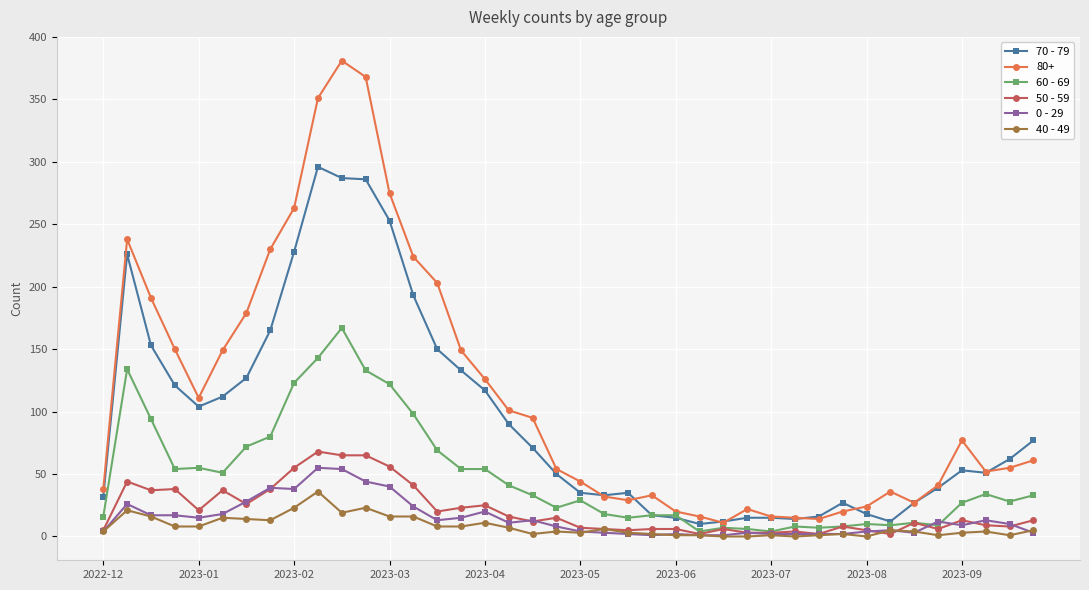

Which series has the largest total across all categories?

80+